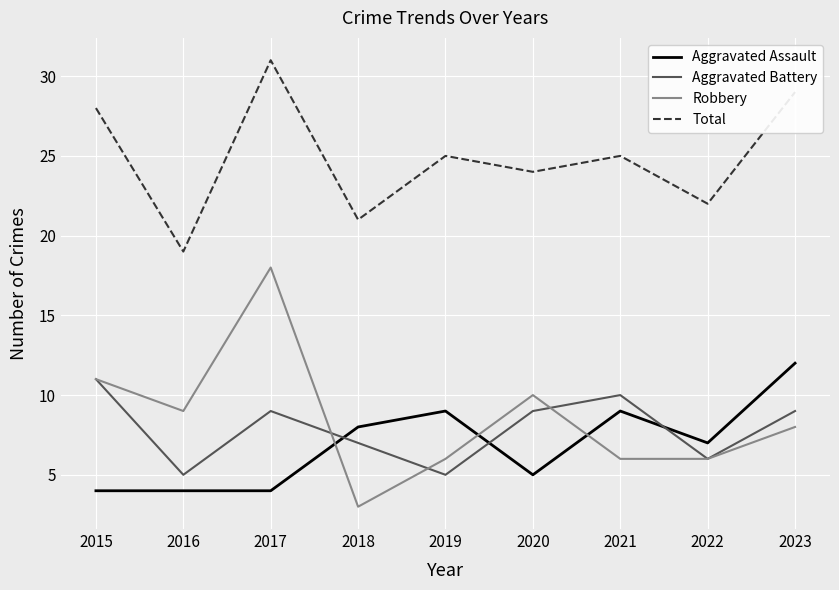

True or false: Aggravated Battery and Total cross at least once.

False